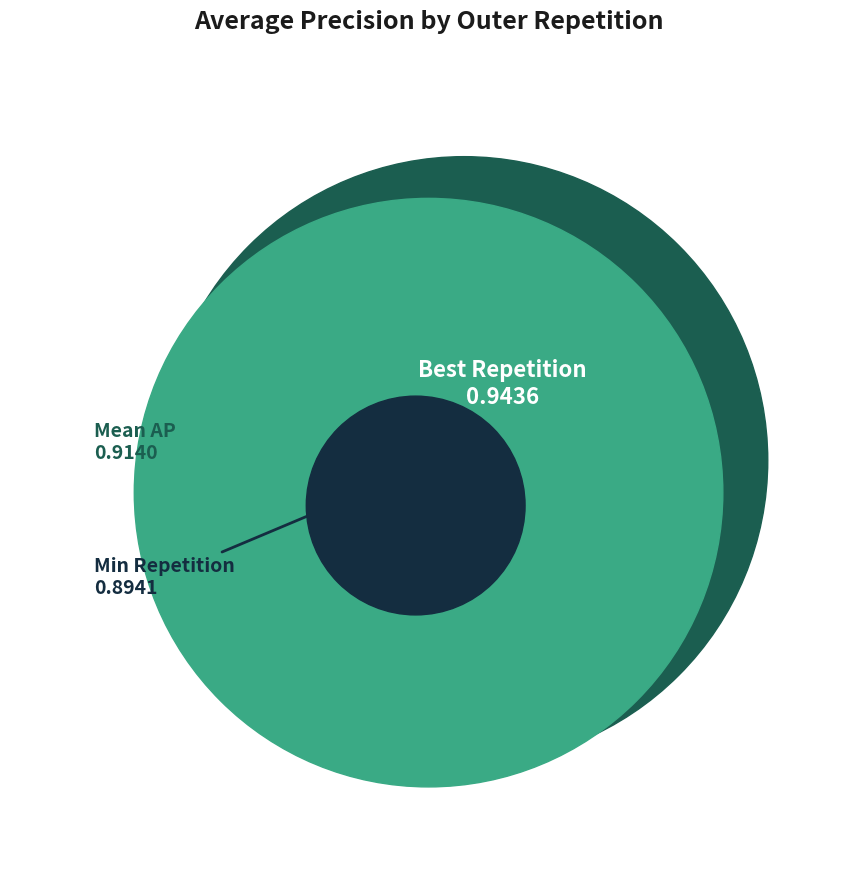

Is there a majority slice in this chart?

No